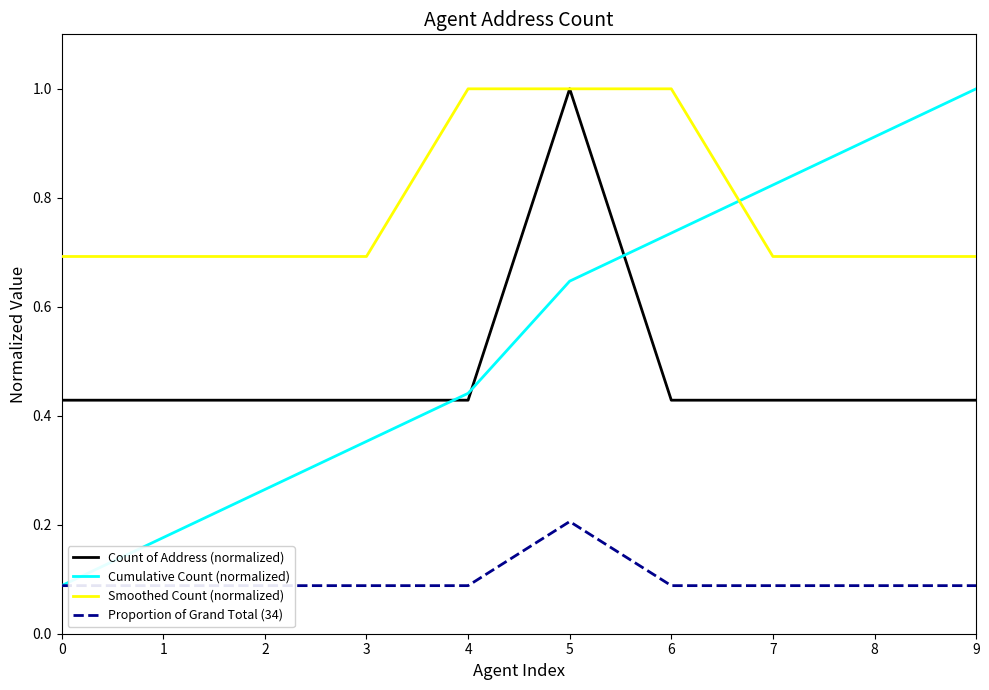

Which series has the widest spread of values?

Cumulative Count (normalized)